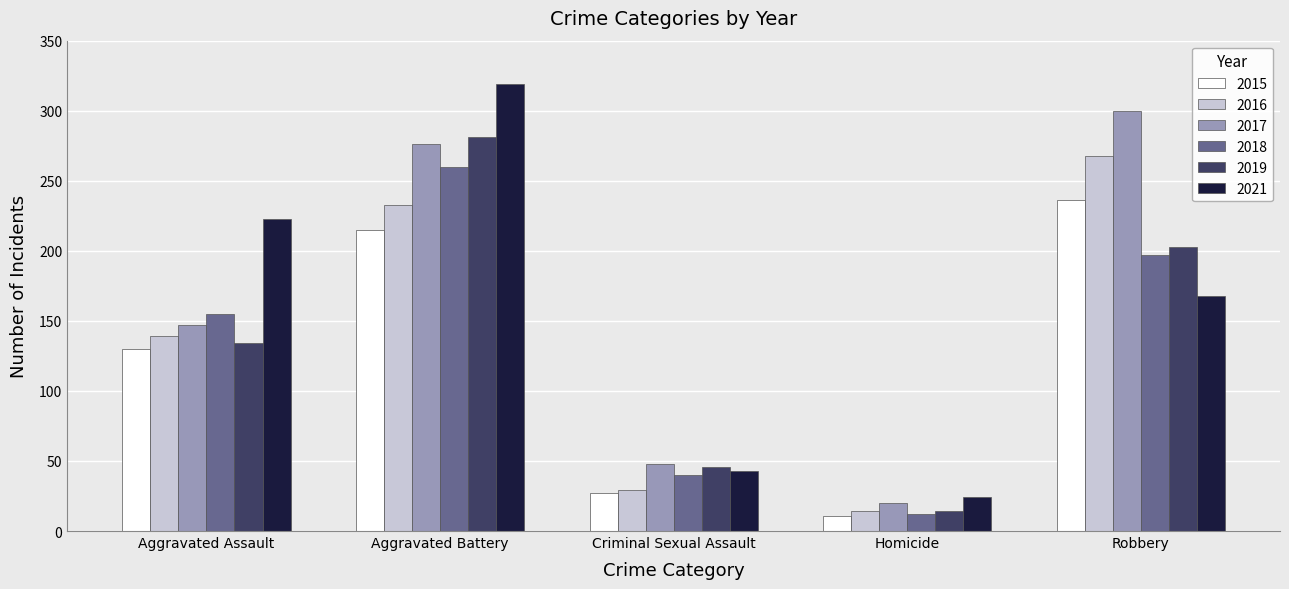

Which series has the largest total across all categories?

2017